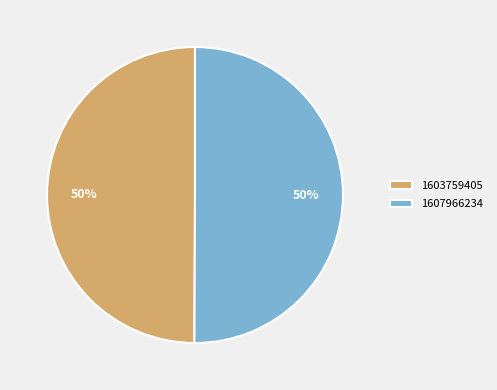

To the nearest percent, what percentage of the pie is 1603759405?

50%